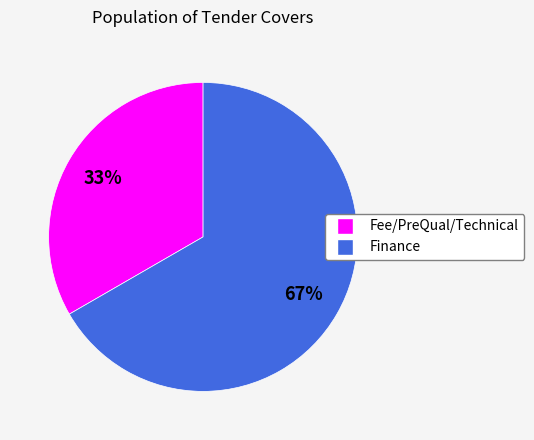

Do Fee/PreQual/Technical and Finance together represent more than half of the pie?

Yes